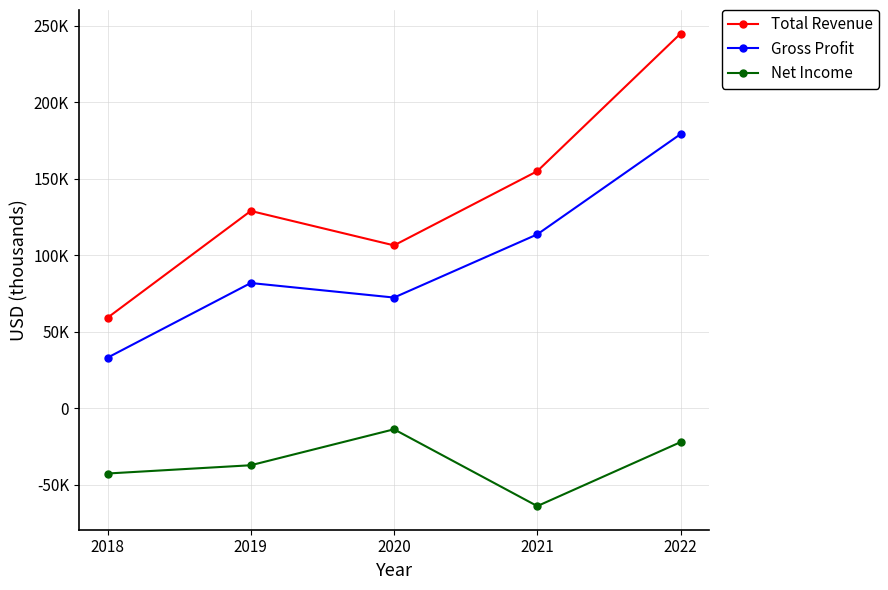

Is this an area chart (filled region under the line)?

No